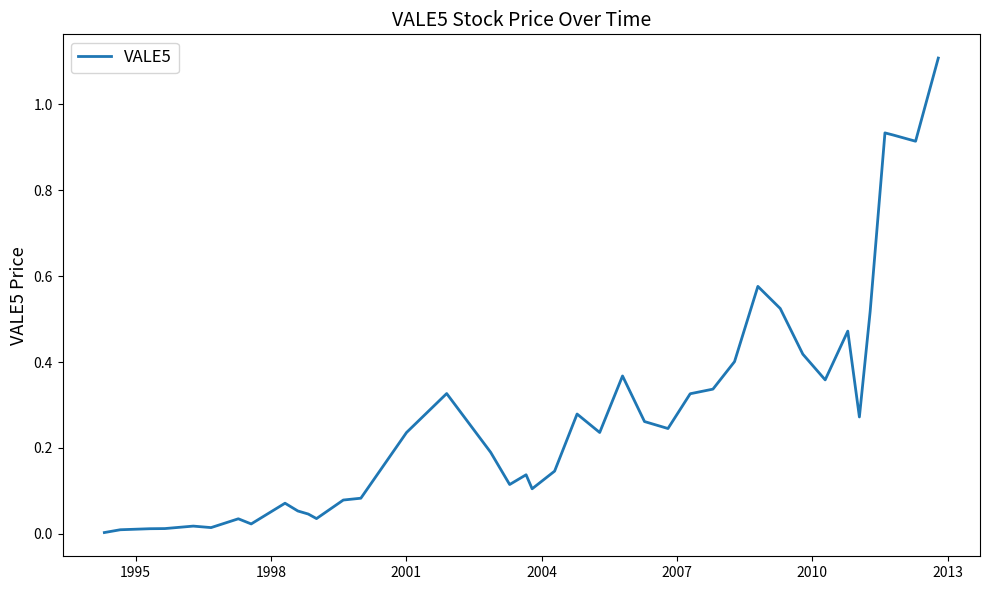

What is the difference between the maximum and minimum values?

1.1